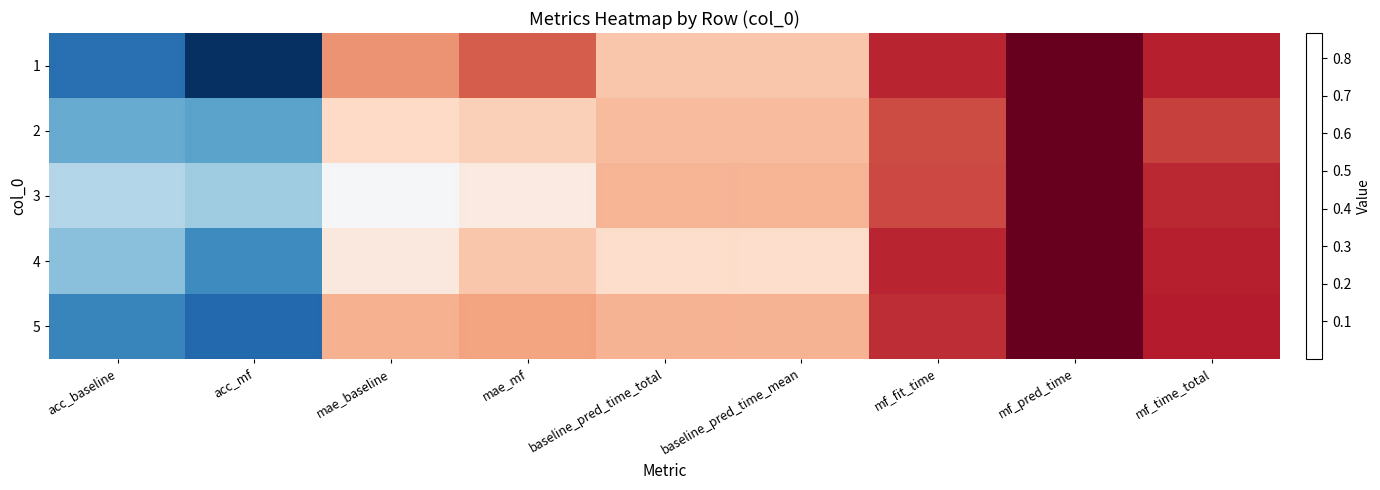

Read the 4 value at baseline_pred_time_mean.

0.4